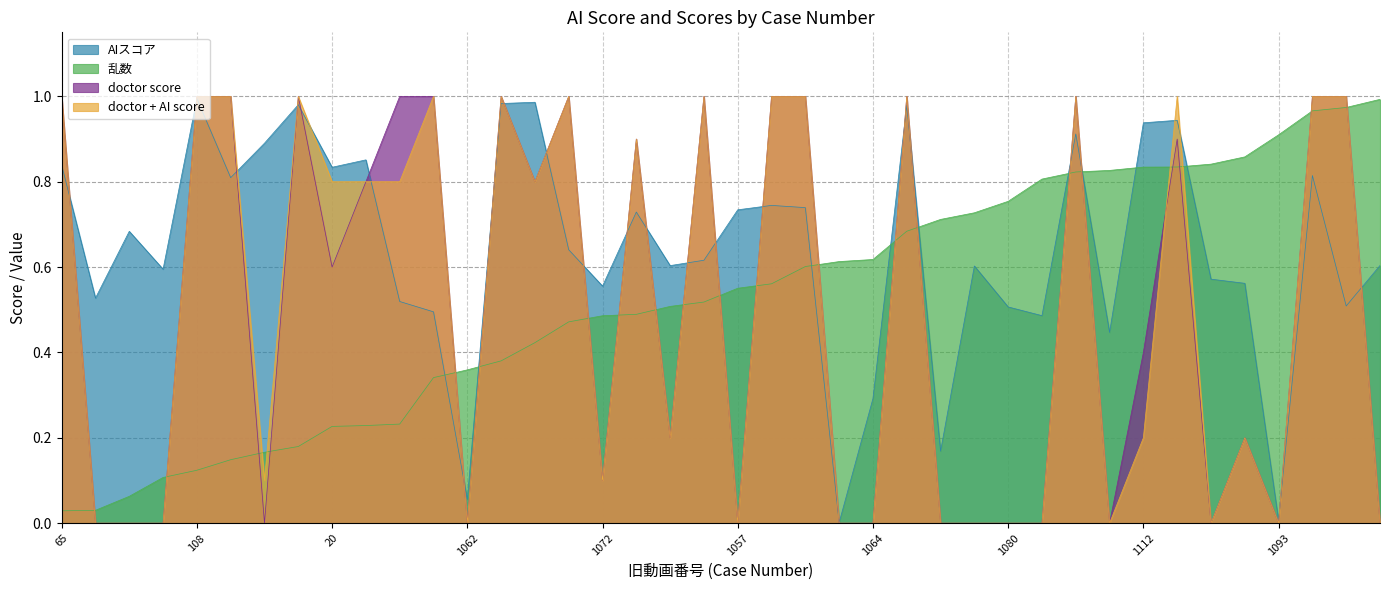

What is the difference between the doctor + AI score values at 8 and 1112?

0.8